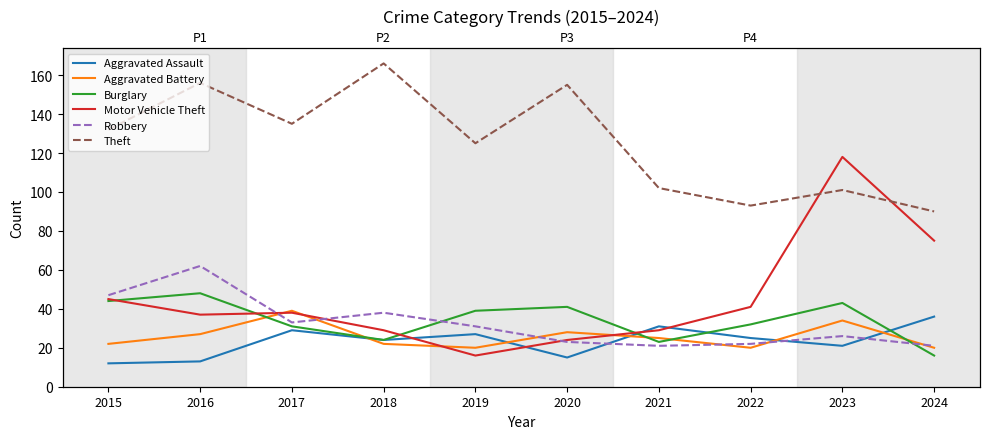

At which category is the sum across all series the highest?

2016